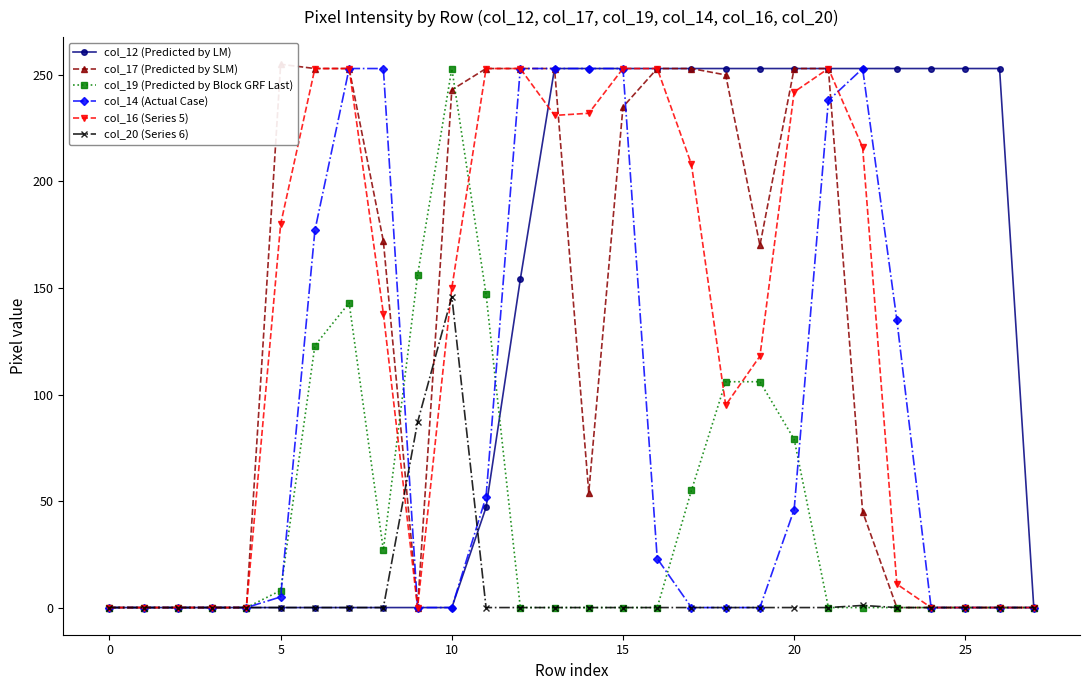

At how many categories does at least one series exceed 8?

22